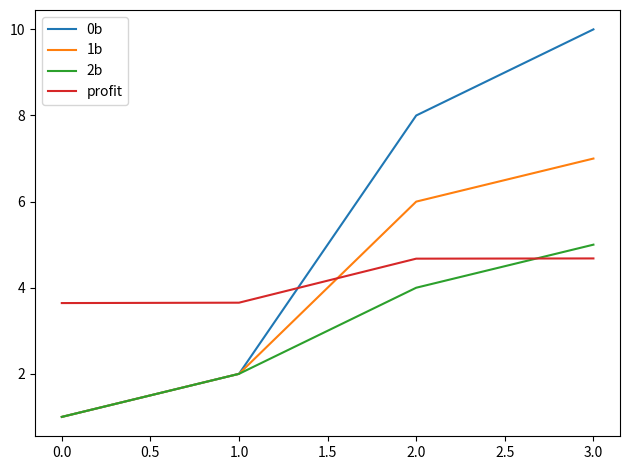

What is the spread (max minus min) of values at 0.0?

2.6